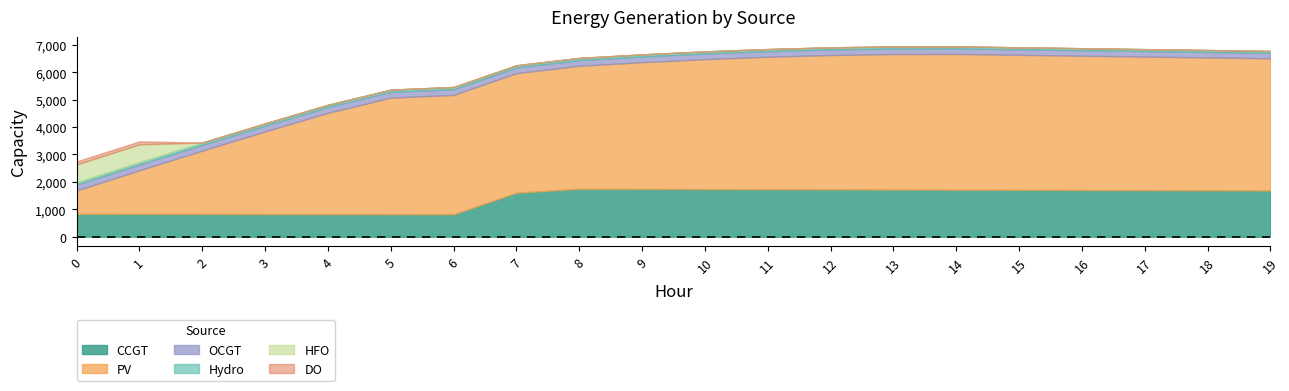

True or false: DO and HFO cross at least once.

False